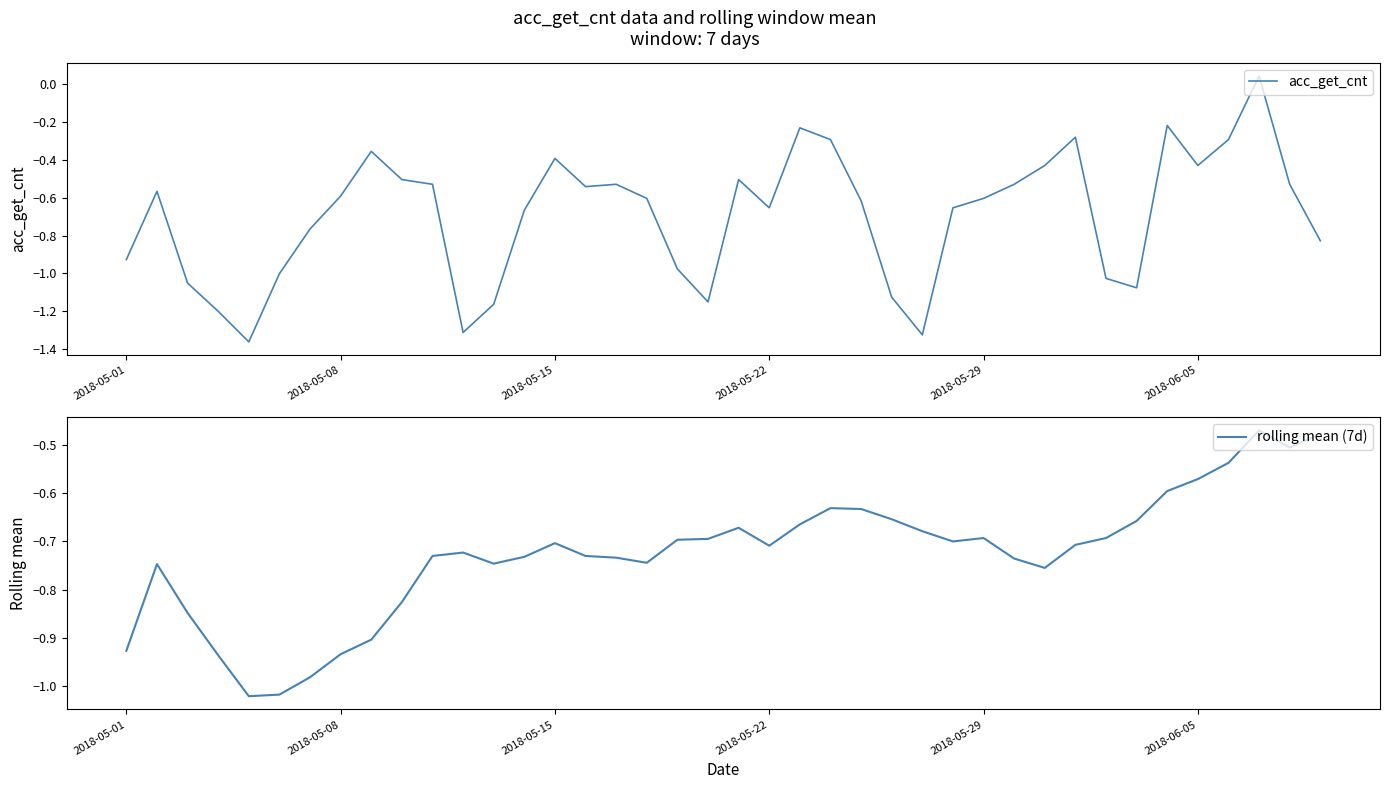

Is it true that rolling mean (7d) equals -1.5 at 8?

False